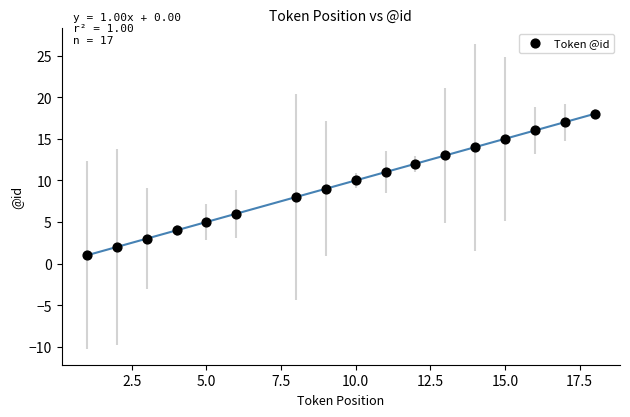

What is the range of Y values (max minus min)?

17